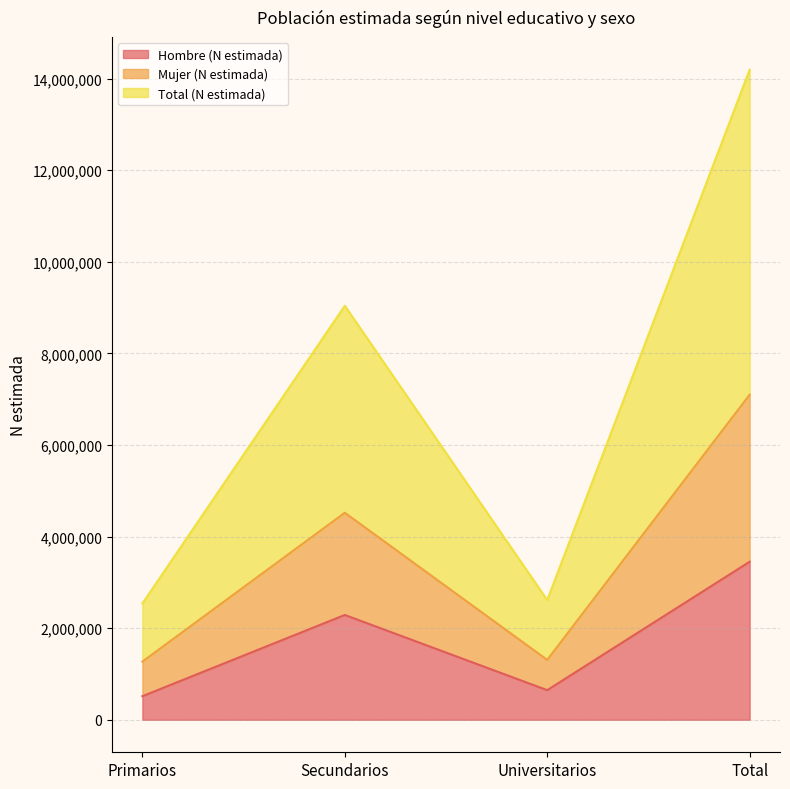

True or false: Mujer (N estimada) and Hombre (N estimada) cross at least once.

False